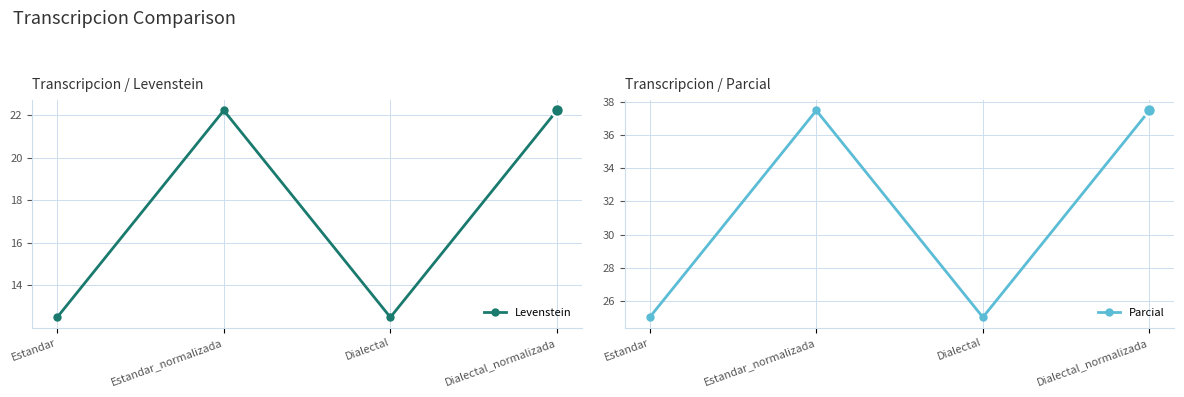

Rank the series by their maximum value, from lowest to highest.

Levenstein, Parcial